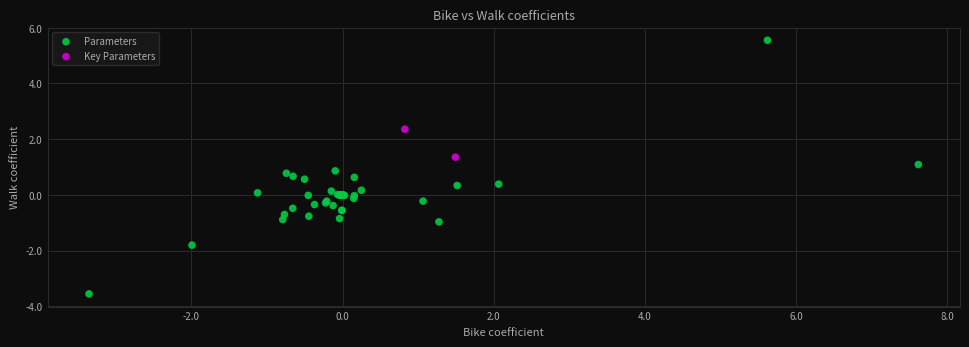

What are all the series names shown in the legend?

Parameters, Key Parameters